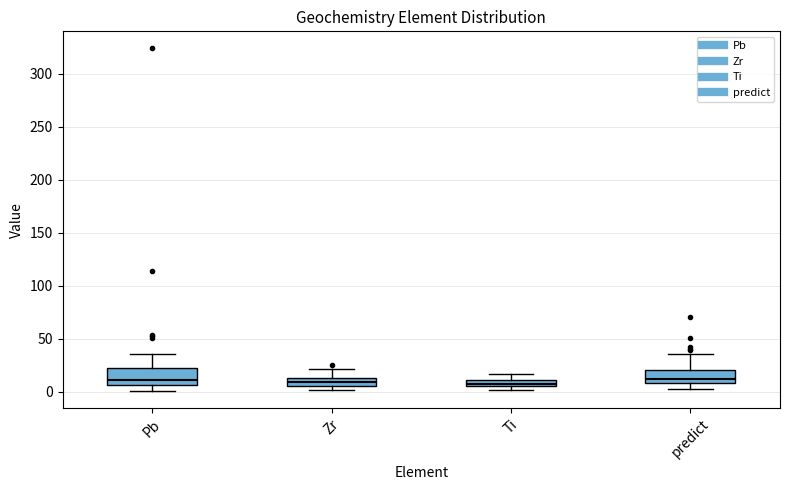

Where does the median line of the box for Zr sit on the y-axis? The values are not printed on the chart, so give them approximately, as read against the axis.

10